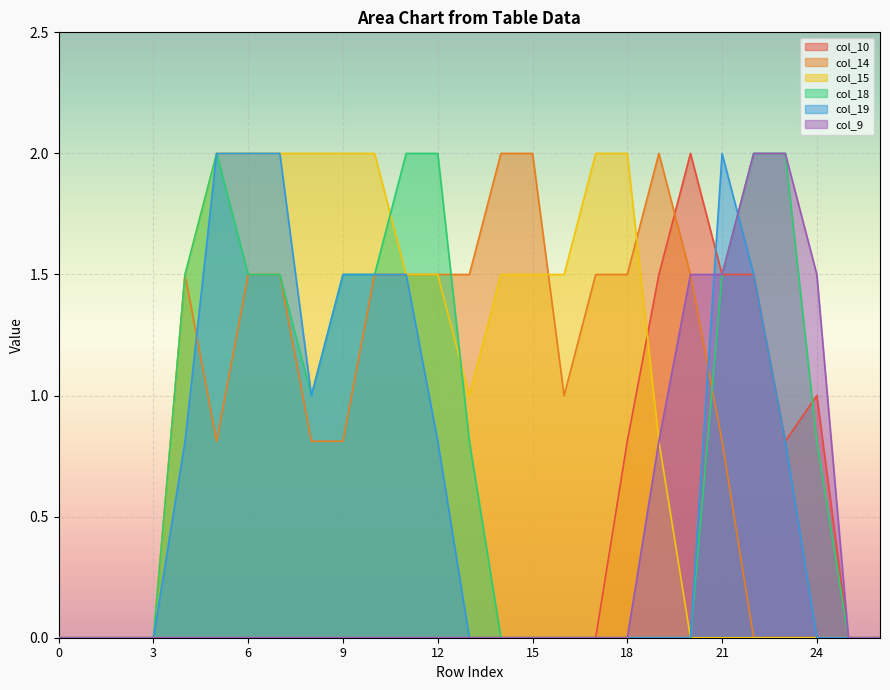

Which category has the highest value across all series?

20